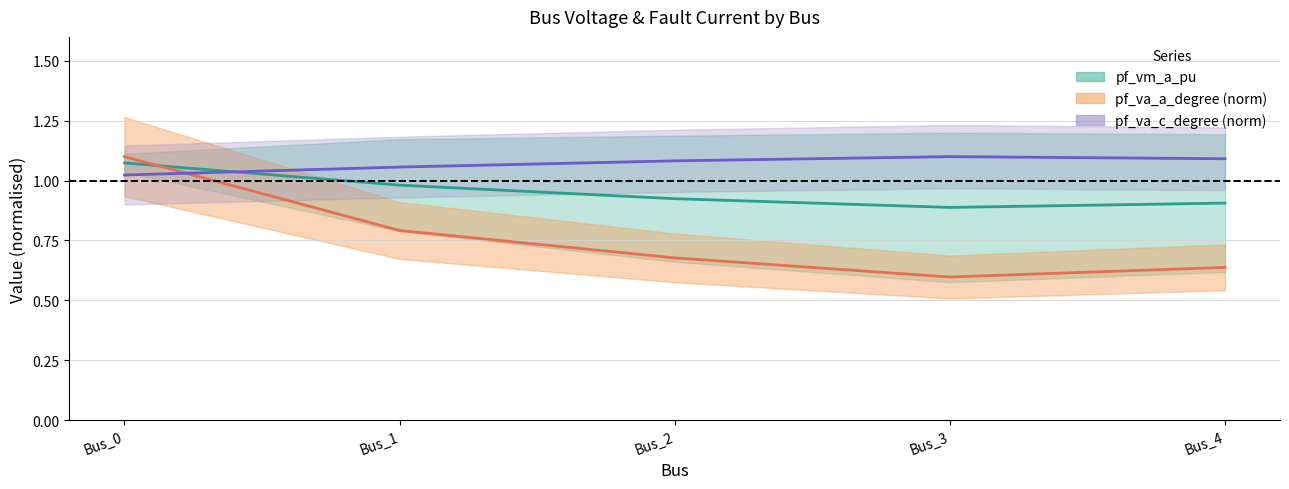

Which series ends up on top after the final intersection of pf_va_c_degree and pf_va_a_degree?

pf_va_c_degree